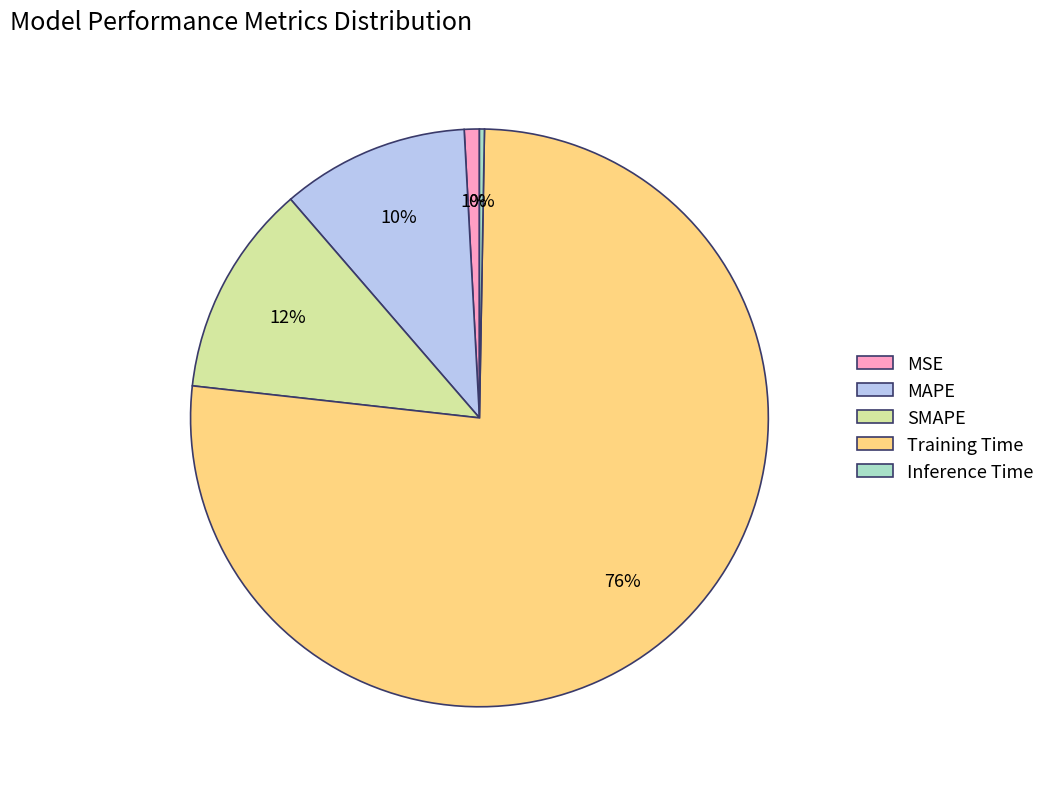

Which category has the biggest portion of the pie?

Training Time